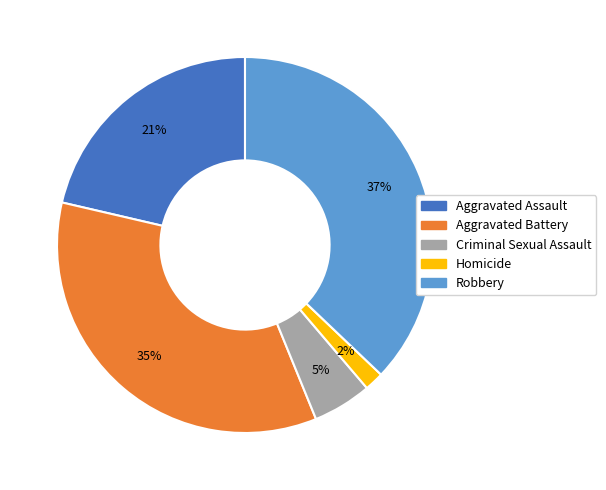

To the nearest percent, what percentage of the pie is Aggravated Battery?

35%